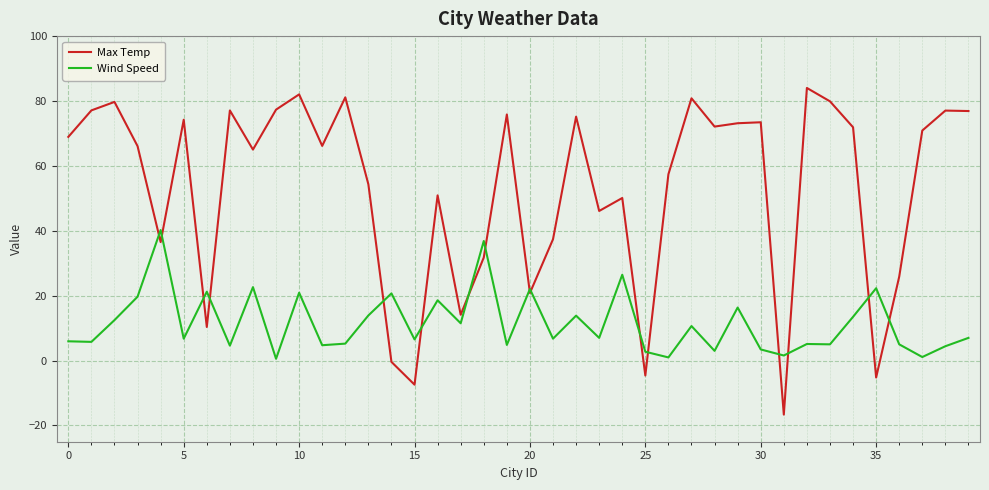

Rank the series by their average value, from lowest to highest.

Wind Speed, Max Temp